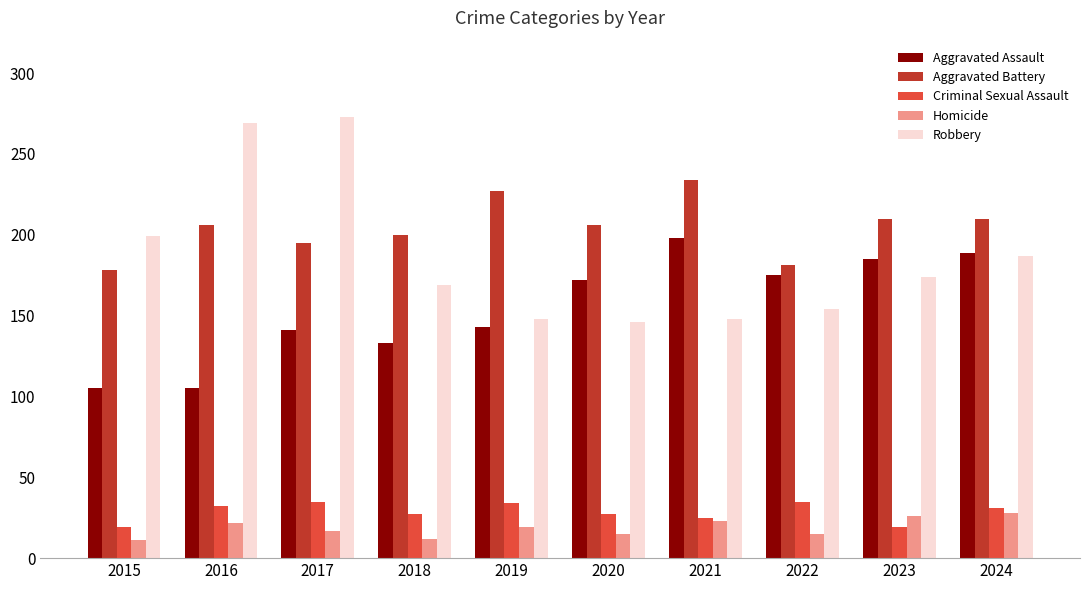

What is the spread (max minus min) of values at 2017?

256